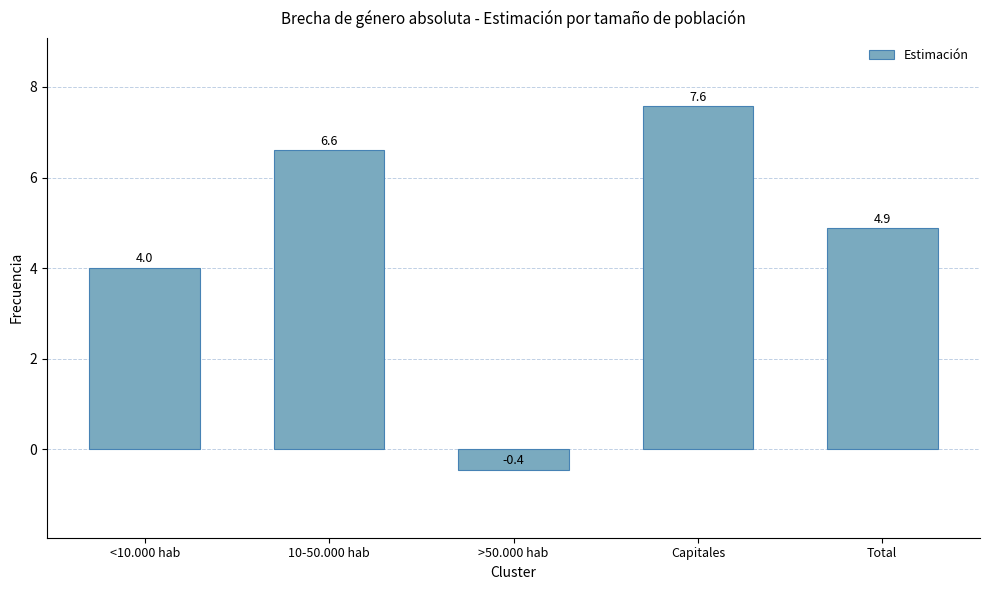

How many data points are above 4?

4